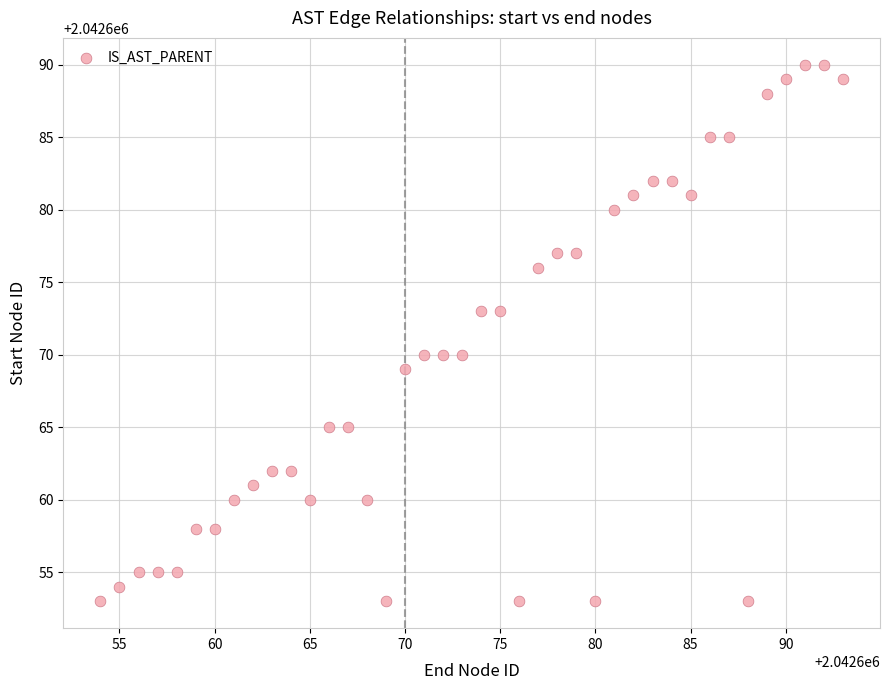

What is the range of Y values (max minus min)?

37